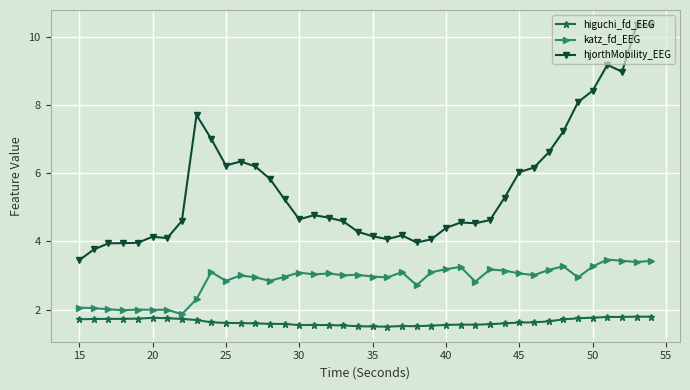

Count the number of categories in the chart.

40